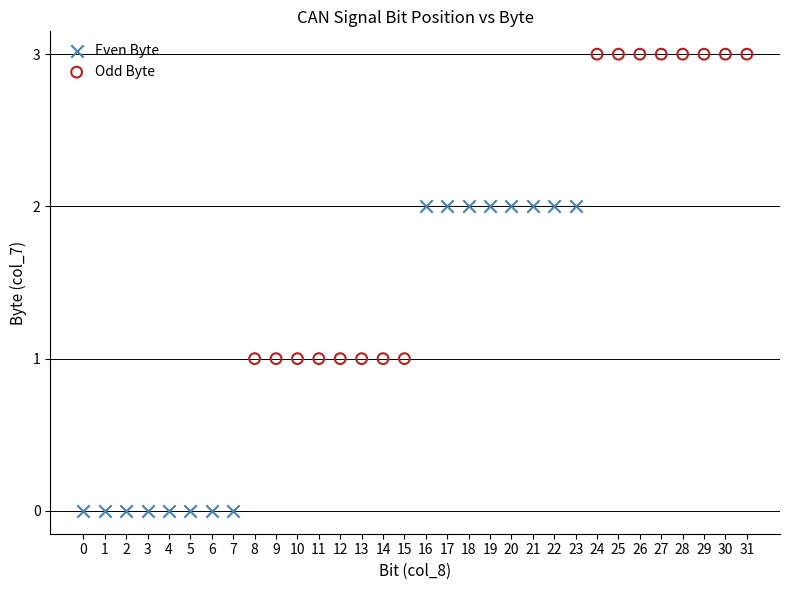

Which series contains the highest Y value?

Odd Byte